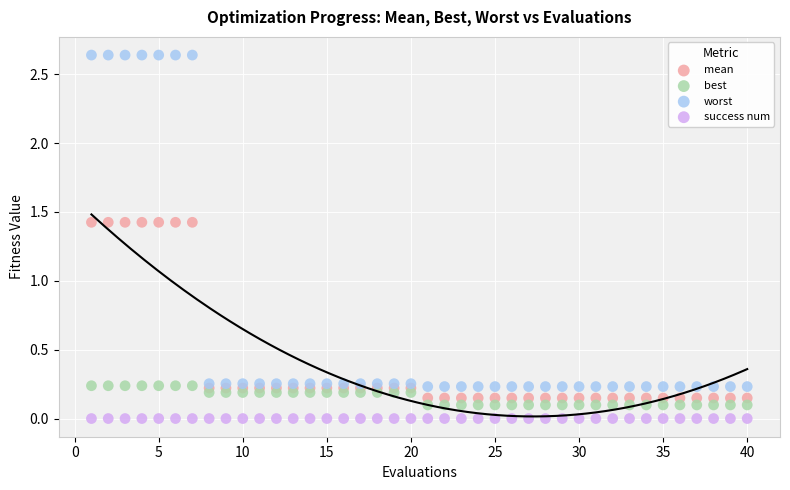

Which series contains the lowest Y value?

success num